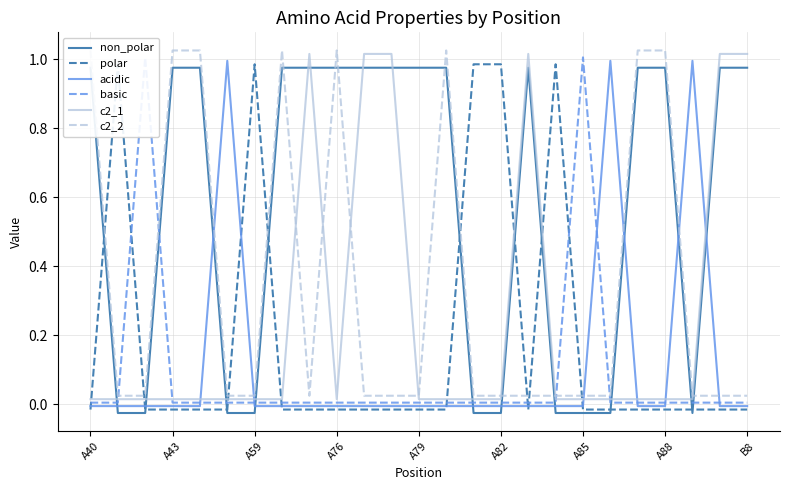

At 11, list the series in order from largest to smallest.

c2_1, non_polar, c2_2, basic, acidic, polar